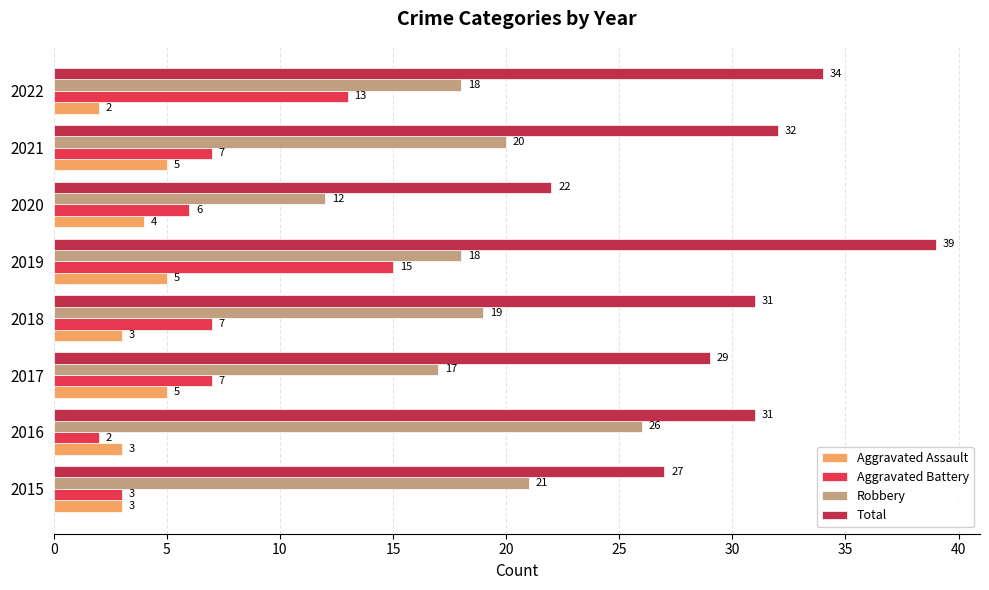

Rank the series at 2019 from lowest to highest value.

Aggravated Assault, Aggravated Battery, Robbery, Total